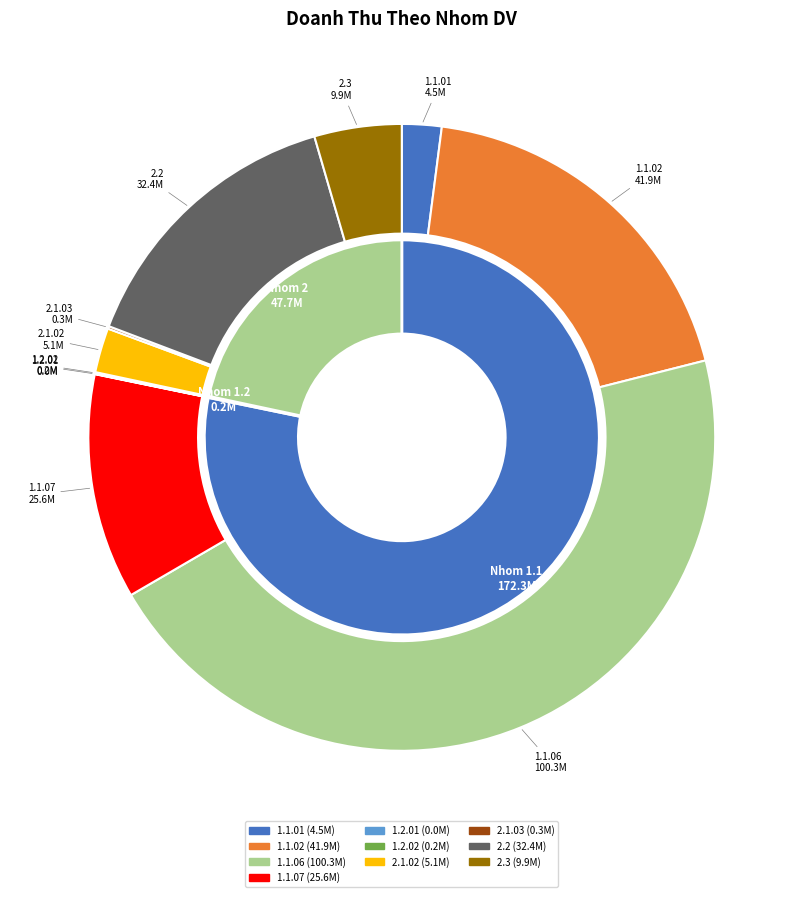

Does 2.2 represent more than half of the total?

No